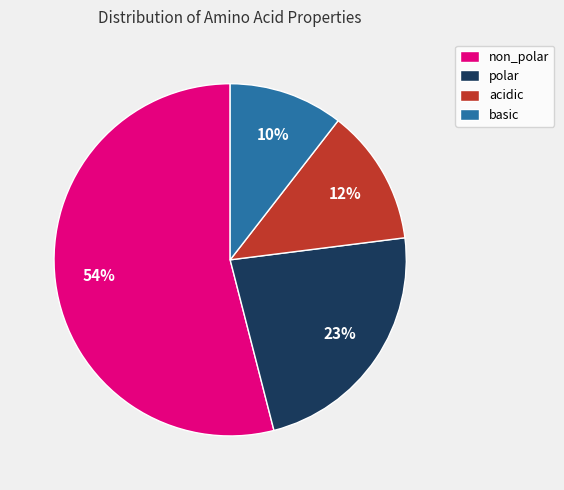

Which slice is the smallest?

basic